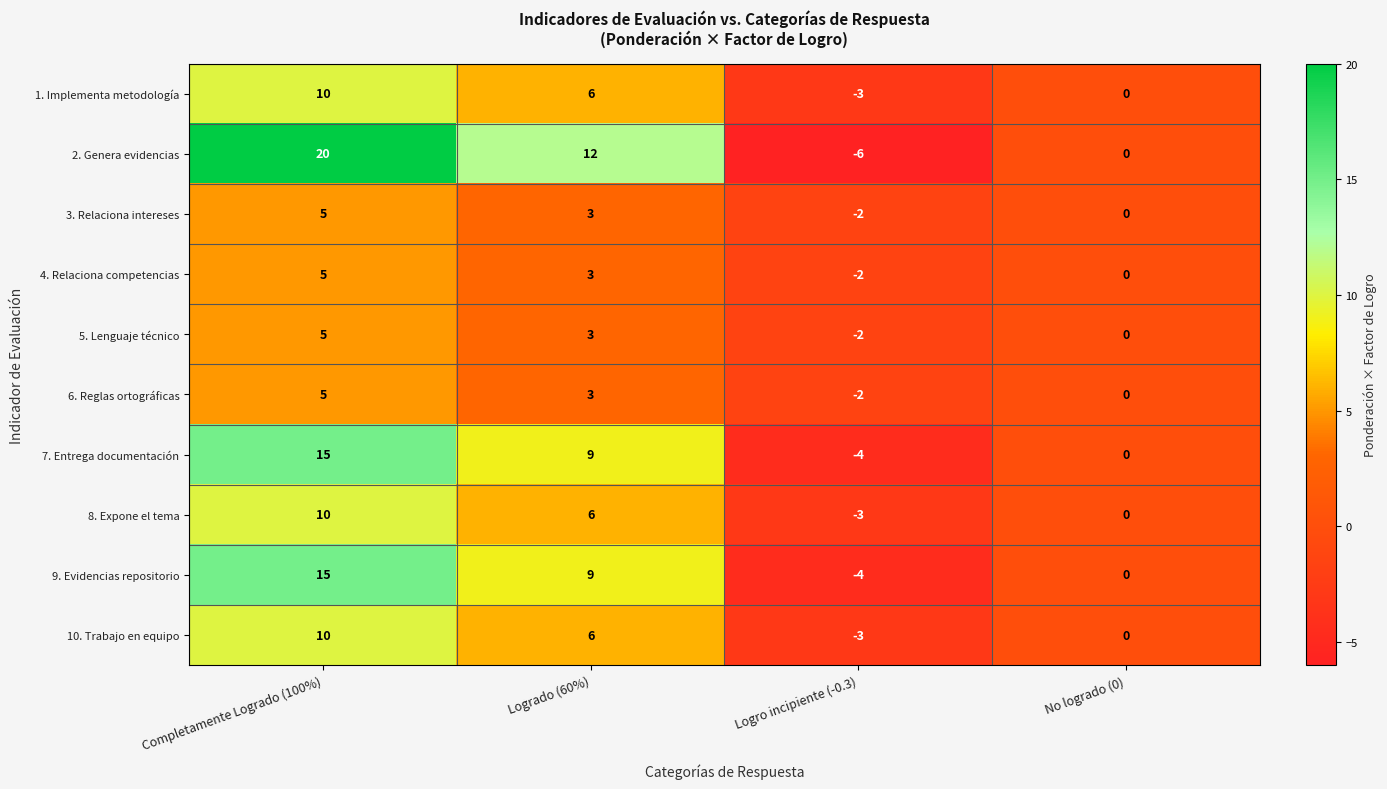

At which label is 3. Relaciona intereses closest to 1?

No logrado (0)